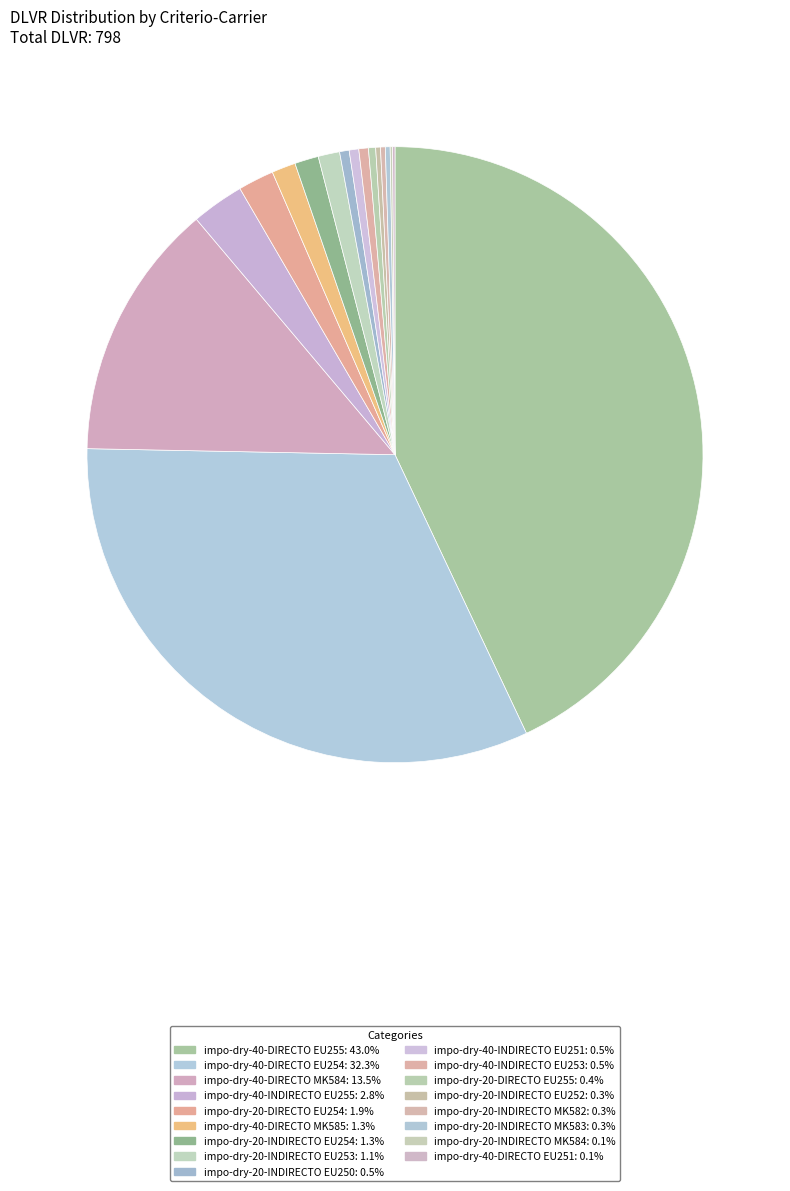

Rank the categories by value from highest to lowest.

impo-dry-40-DIRECTO EU255, impo-dry-40-DIRECTO EU254, impo-dry-40-DIRECTO MK584, impo-dry-40-INDIRECTO EU255, impo-dry-20-DIRECTO EU254, impo-dry-40-DIRECTO MK585, impo-dry-20-INDIRECTO EU254, impo-dry-20-INDIRECTO EU253, impo-dry-20-INDIRECTO EU250, impo-dry-40-INDIRECTO EU251, impo-dry-40-INDIRECTO EU253, impo-dry-20-DIRECTO EU255, impo-dry-20-INDIRECTO EU252, impo-dry-20-INDIRECTO MK582, impo-dry-20-INDIRECTO MK583, impo-dry-20-INDIRECTO MK584, impo-dry-40-DIRECTO EU251